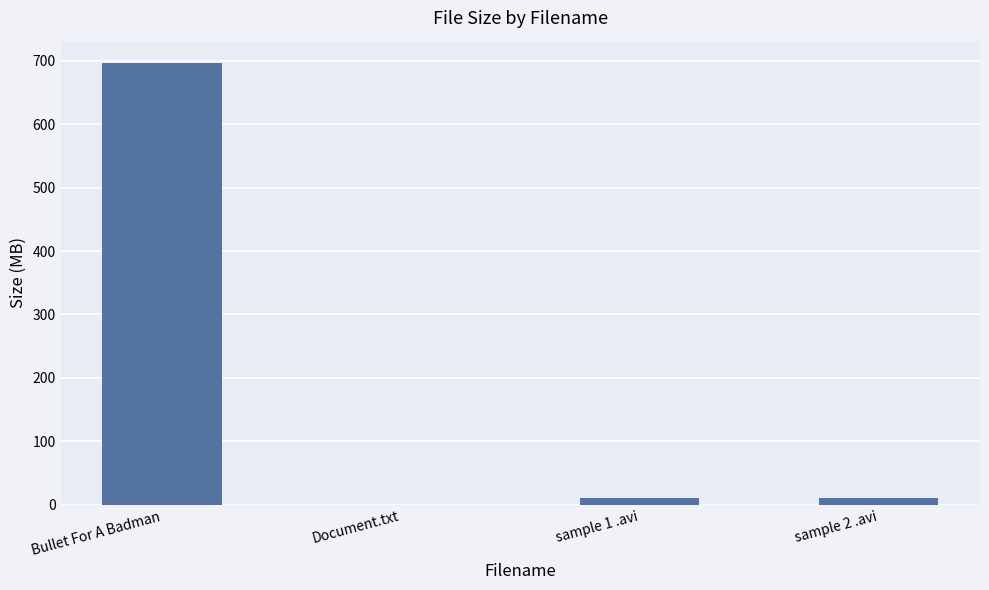

Between Bullet For A Badman and sample 2 .avi, which is larger?

Bullet For A Badman